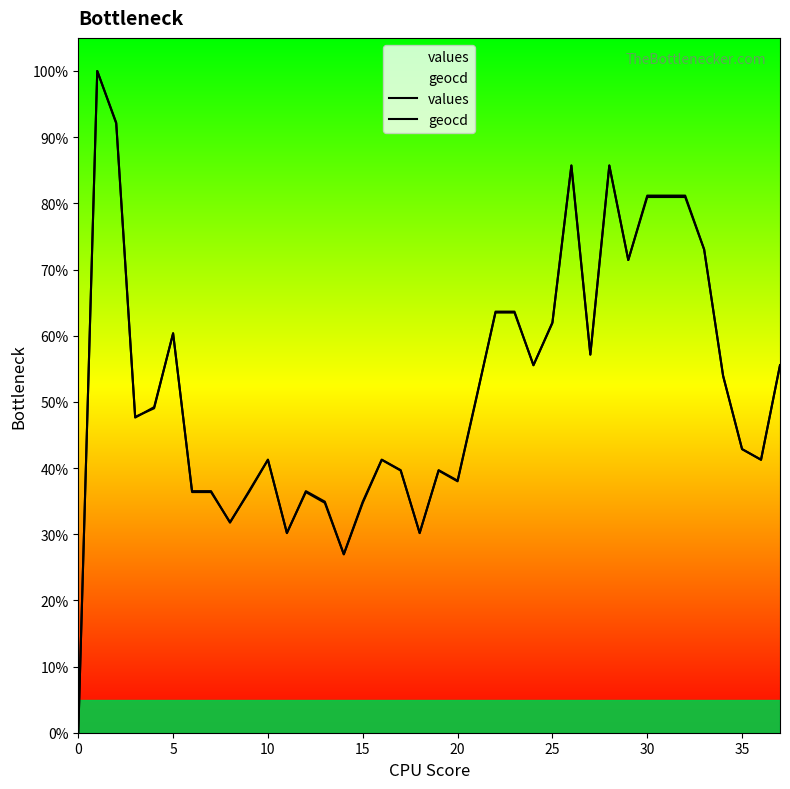

How many lines are shown in the chart?

2